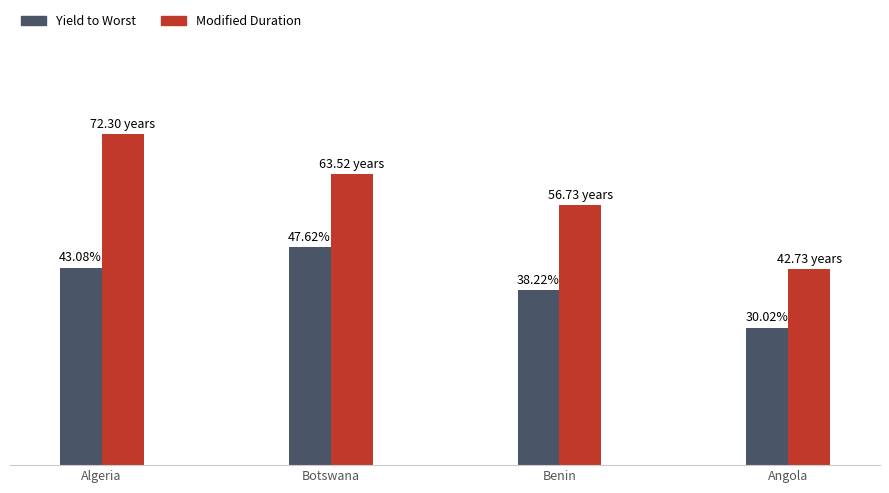

Rank the categories by Yield to Worst value from highest to lowest.

Botswana, Algeria, Benin, Angola